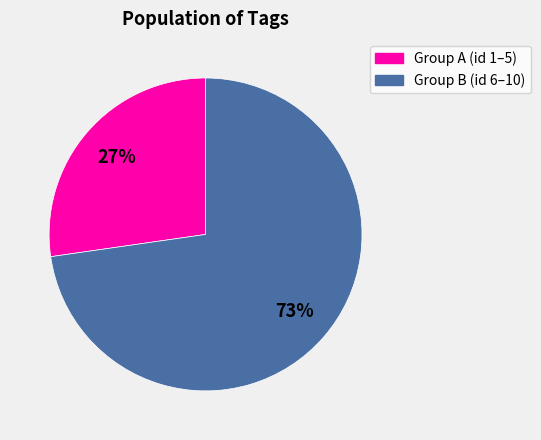

To the nearest percent, what is the average slice percentage?

50%